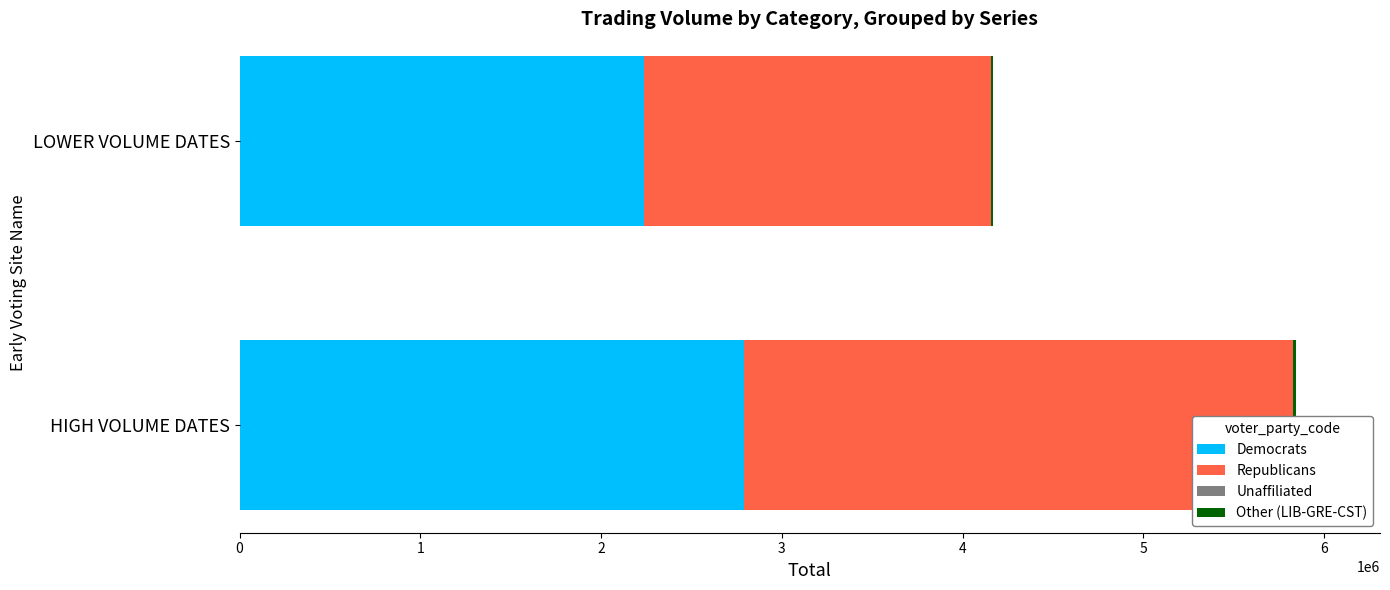

What is the total value across all series at 1?

4165907.6